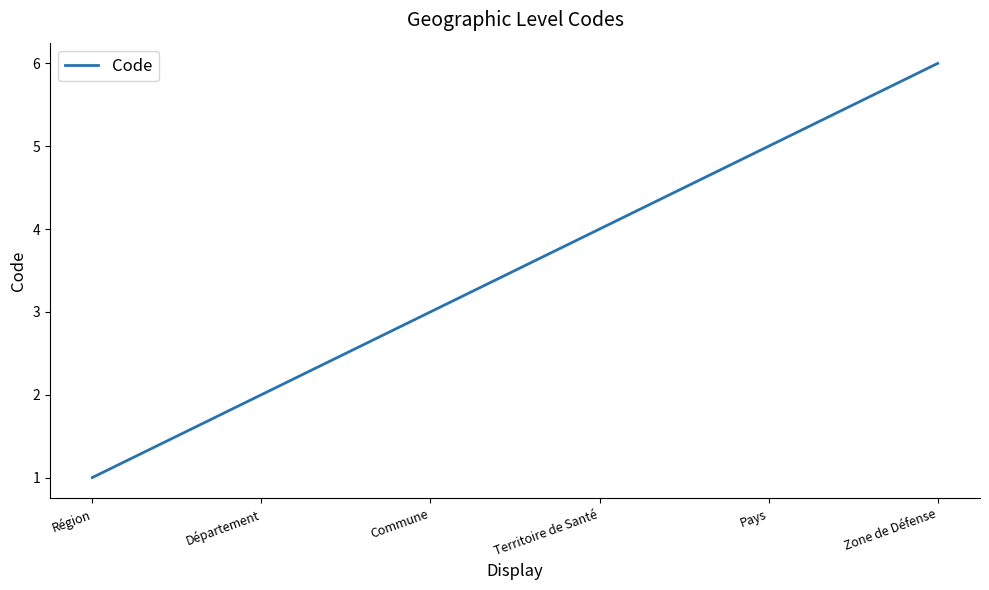

Reading left to right, list all the values displayed in this chart.

Région=1	Département=2	Commune=3	Territoire de Santé=4	Pays=5	Zone de Défense=6